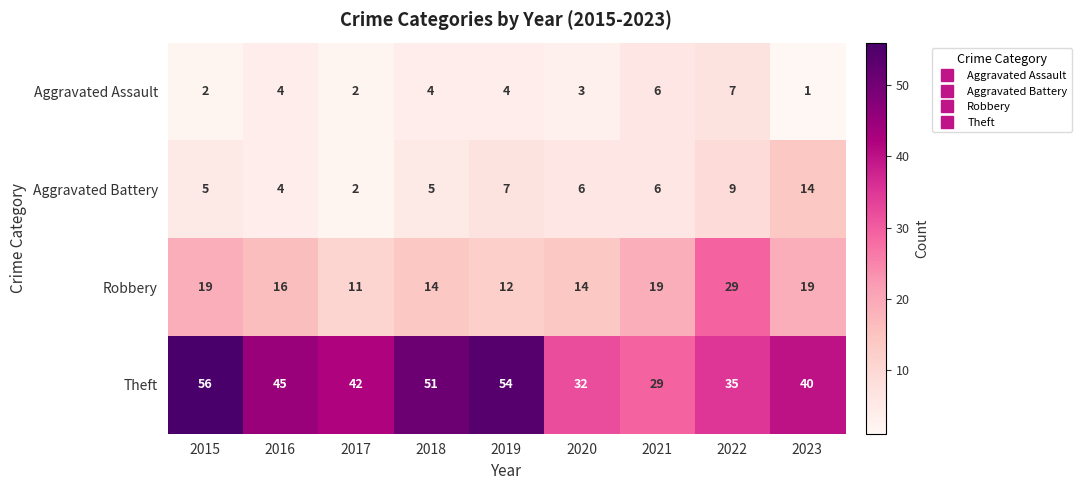

At which label does Aggravated Battery first exceed 6?

2019